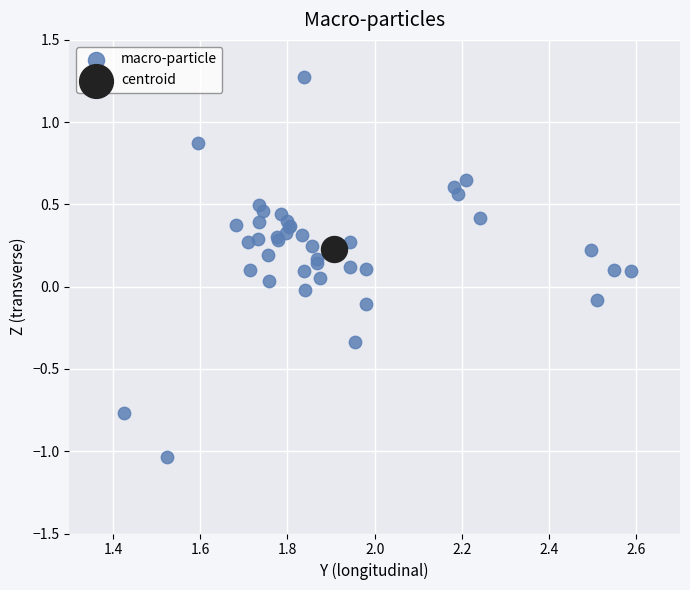

What are all the series names shown in the legend?

macro-particle, centroid